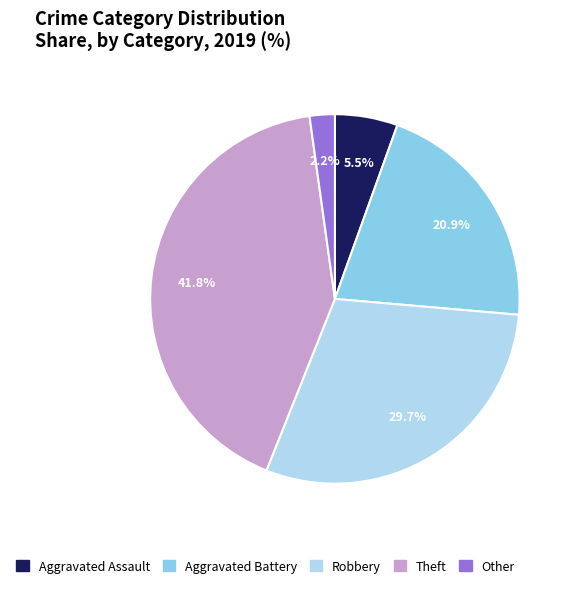

Between Aggravated Assault and Aggravated Battery, which is larger?

Aggravated Battery